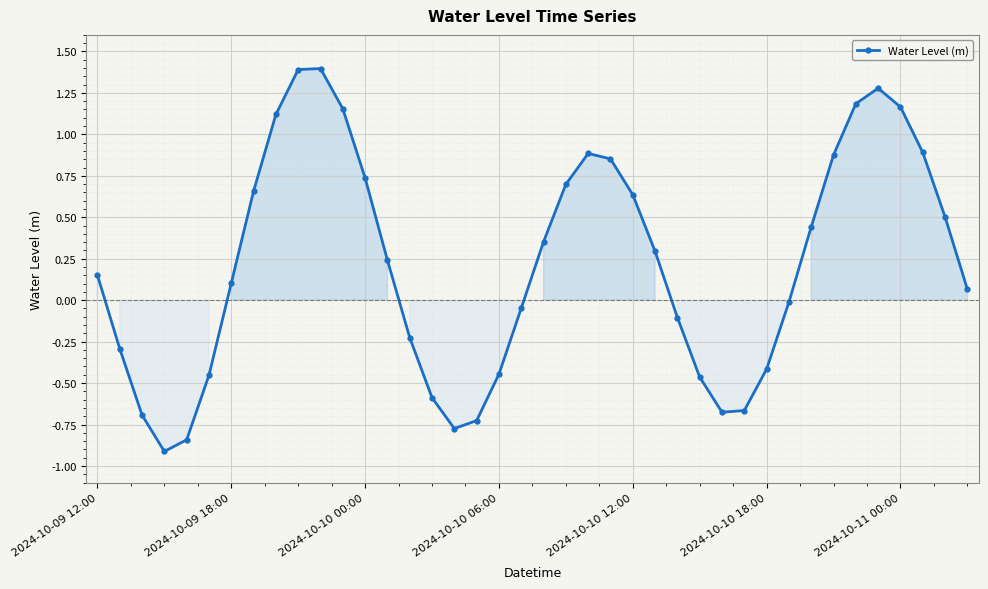

What is the value of the 16th point from the left?

-0.6